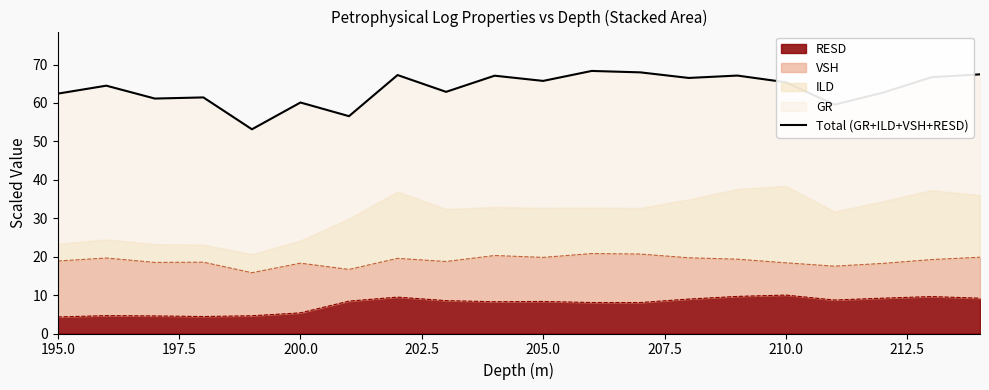

How many lines are shown in the chart?

1